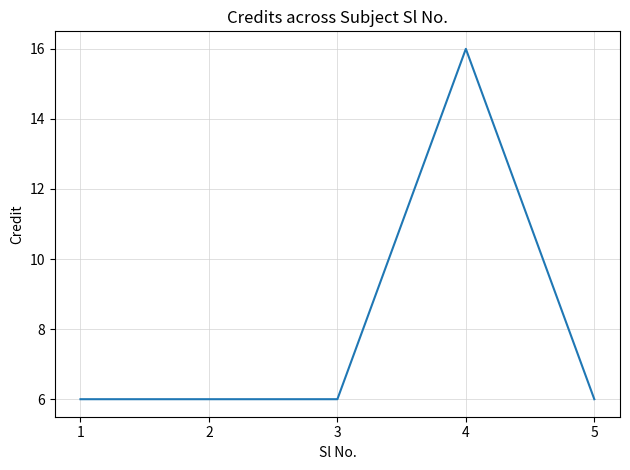

What is the sum of the values at 4 and 1?

22